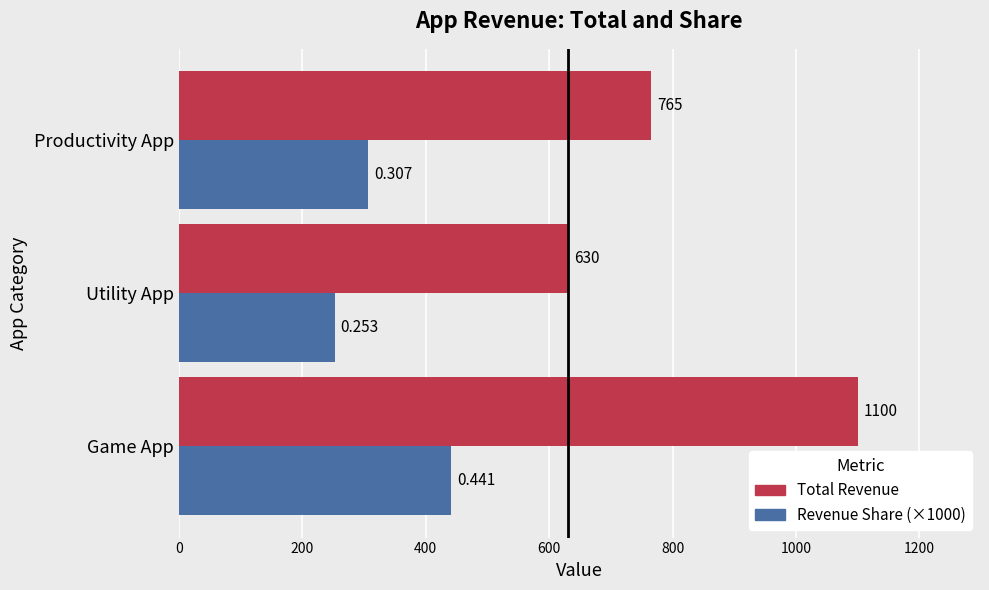

Which label corresponds to the smallest value in the chart?

Utility App